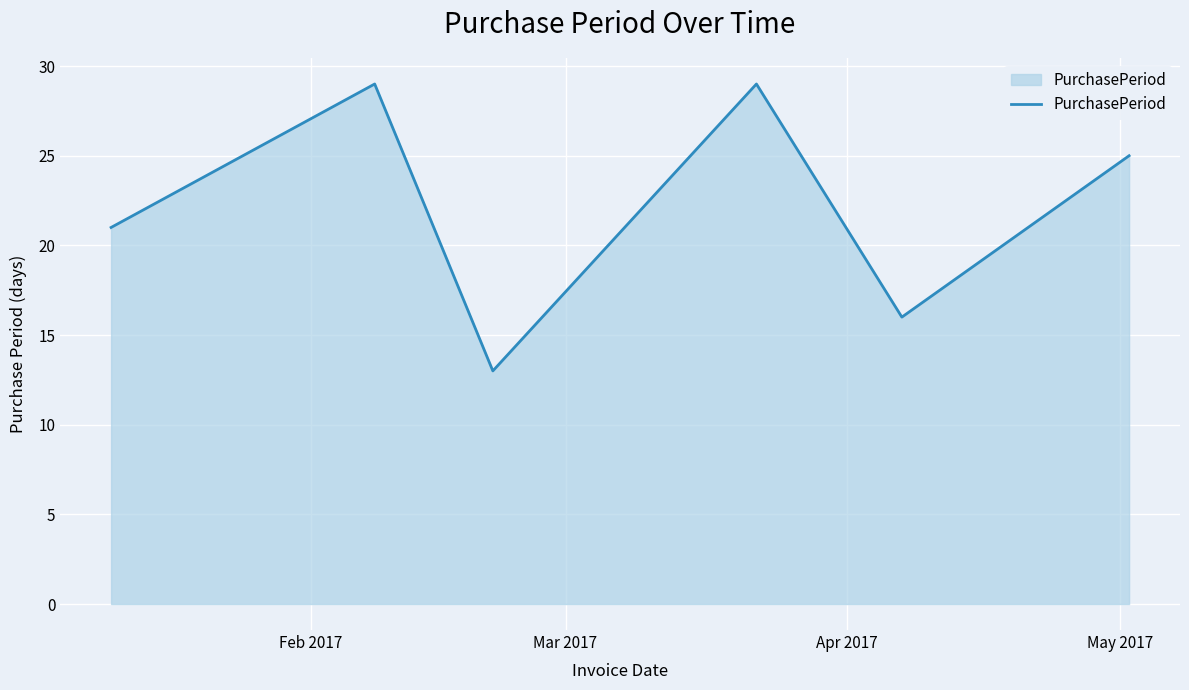

How many interior local peaks (higher than both neighbors) does the data have?

2